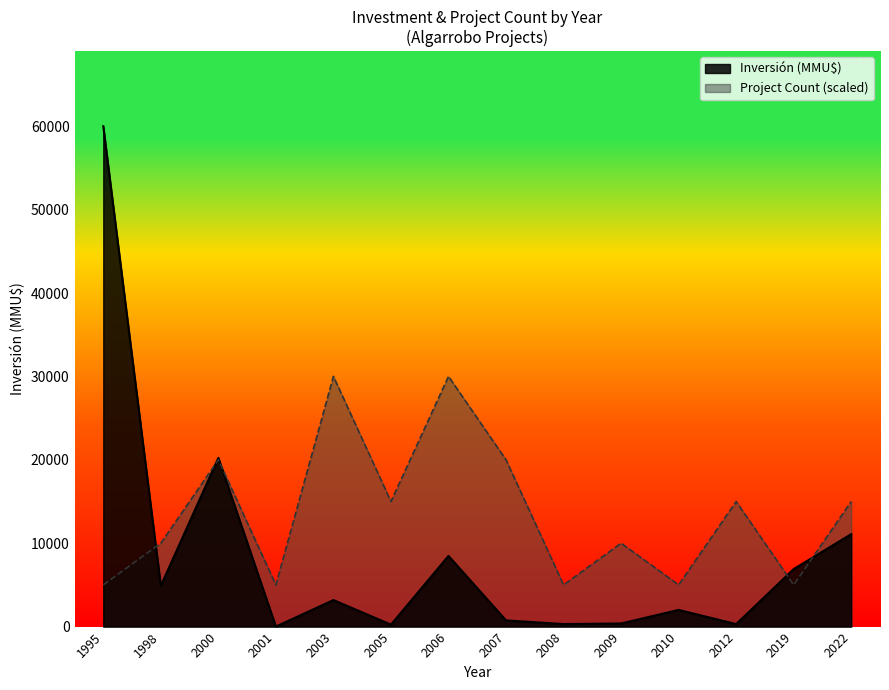

What is the minimum value for Project Count (scaled)?

5000